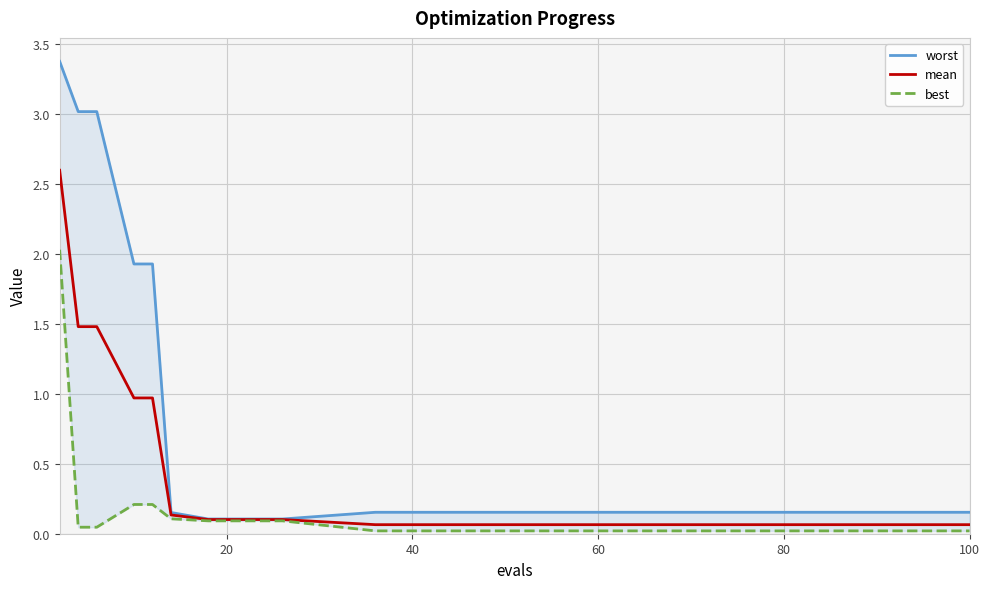

What is the maximum value for mean?

2.6